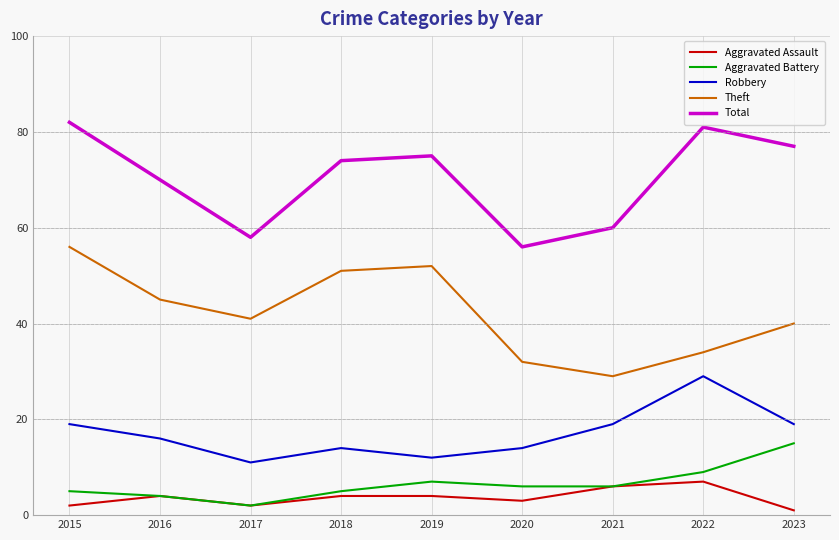

True or false: Theft and Robbery cross at least once.

False